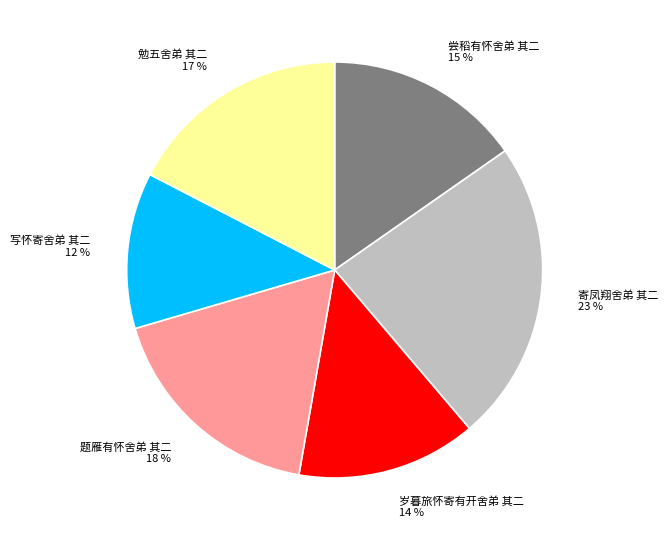

Which has a higher value, 题雁有怀舍弟 其二 or 寄凤翔舍弟 其二?

寄凤翔舍弟 其二